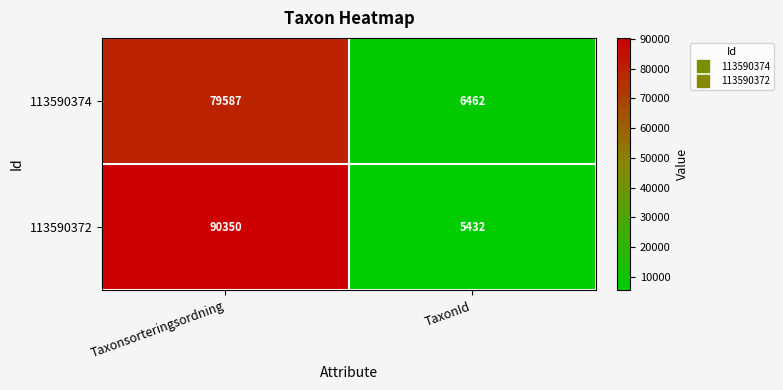

List the series in order of their overall mean, highest first.

113590372, 113590374